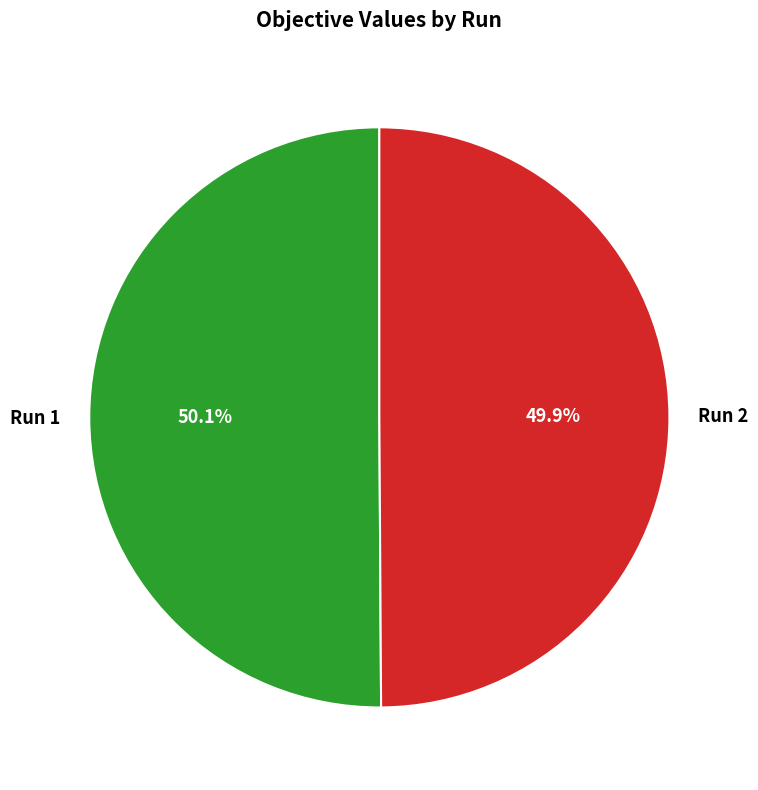

Is there any slice that represents more than half of the pie?

Yes